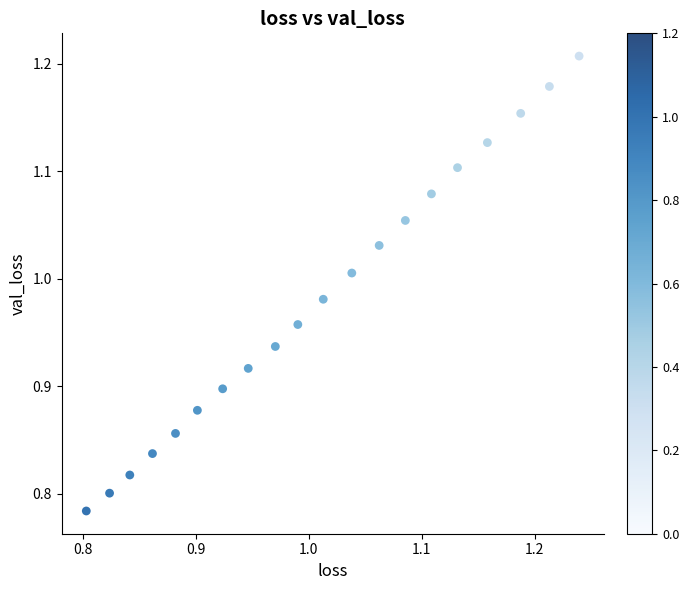

What is the range of Y values (max minus min)?

0.4